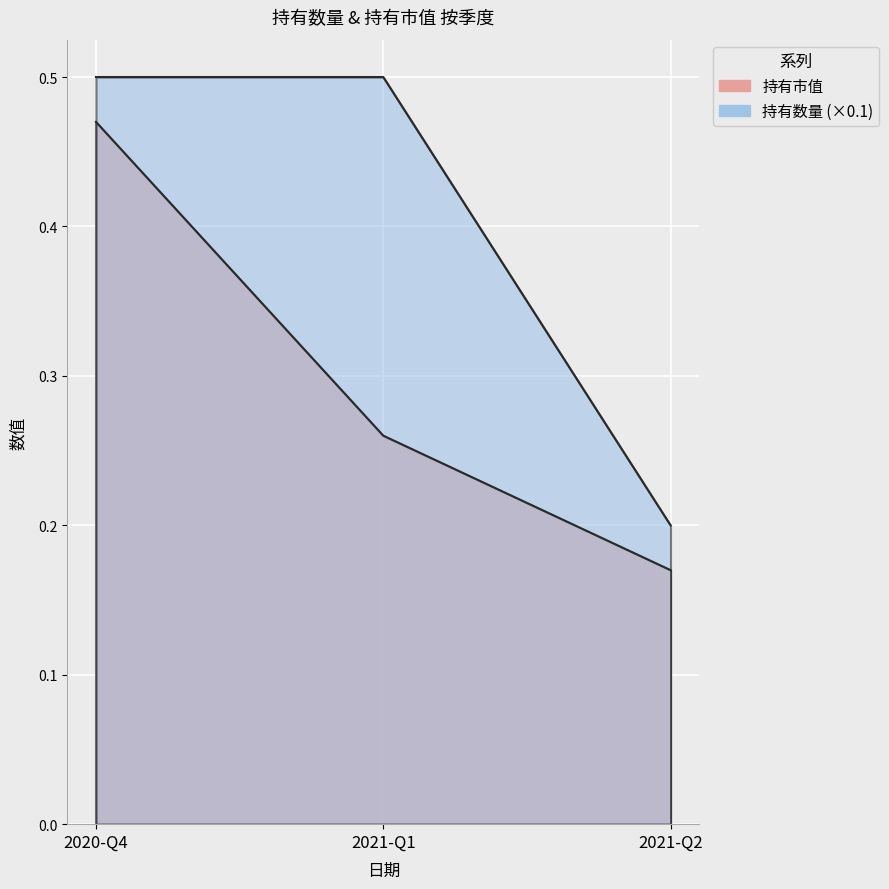

What is the average value of the 持有数量 series?

0.4